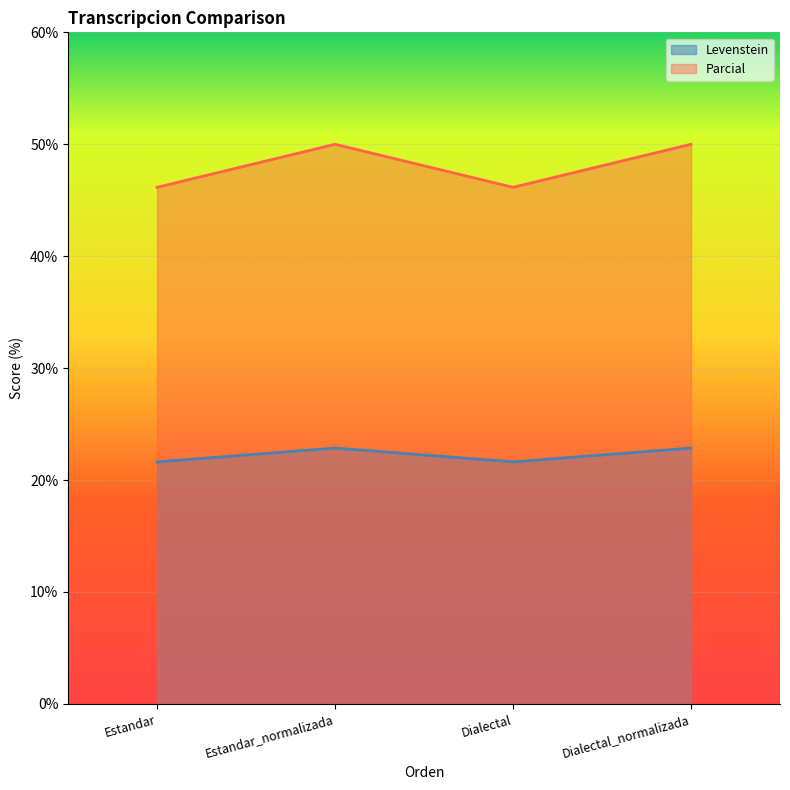

What is the total value across all series at Estandar_normalizada?

72.9